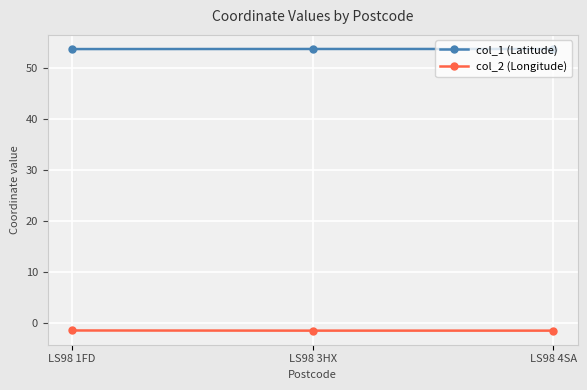

What is the difference between the highest and lowest values at LS98 1FD?

55.3